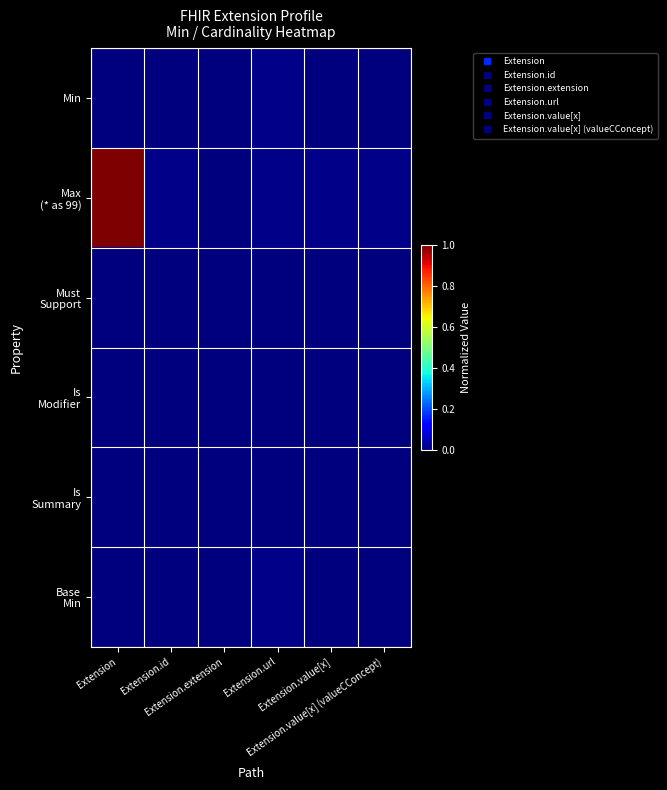

Which category has the highest value across all series?

Extension